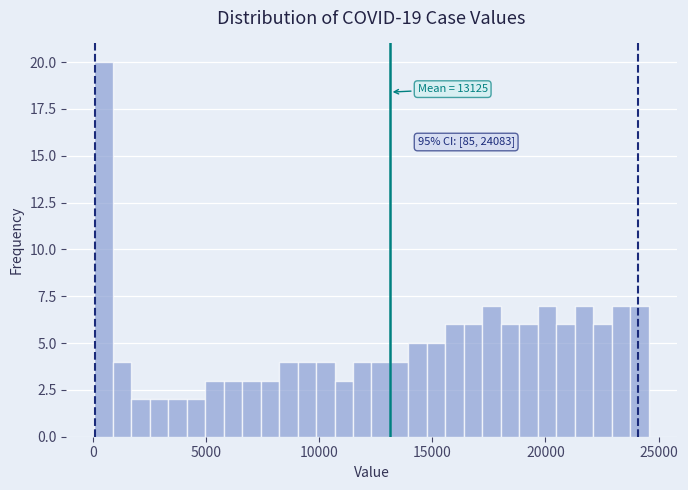

Around what value on the x-axis is the tallest bar? Give the approximate position of its centre, as read against the axis.

500